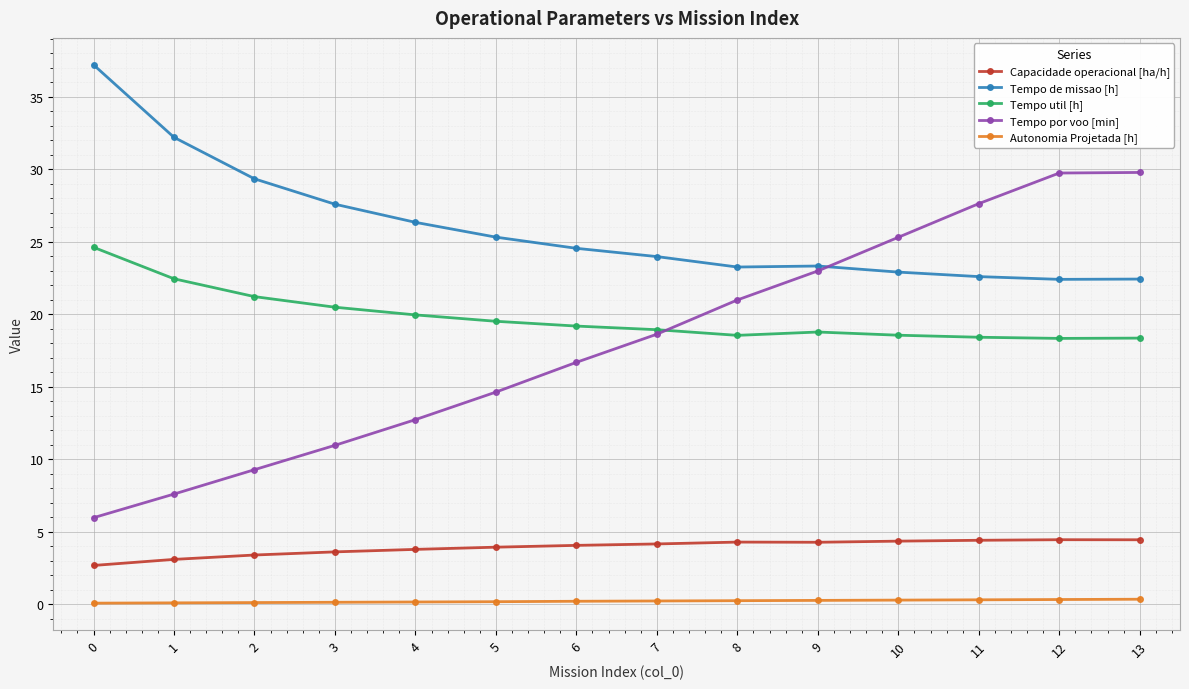

What is the greatest value displayed?

37.2